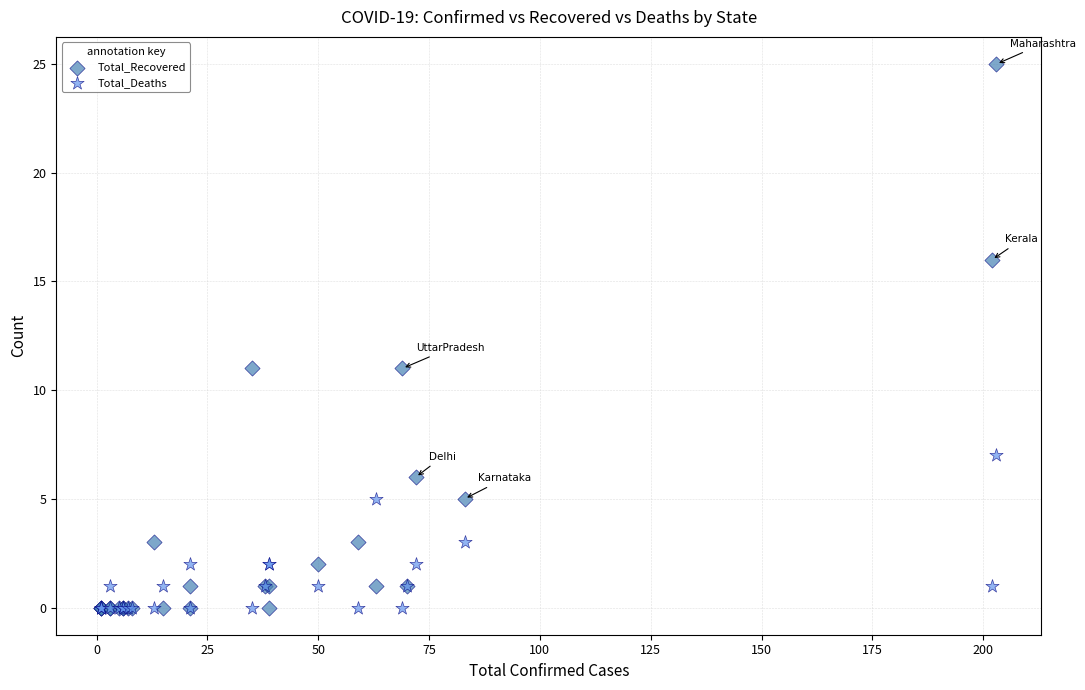

Which series reaches the maximum Y coordinate?

Total_Recovered